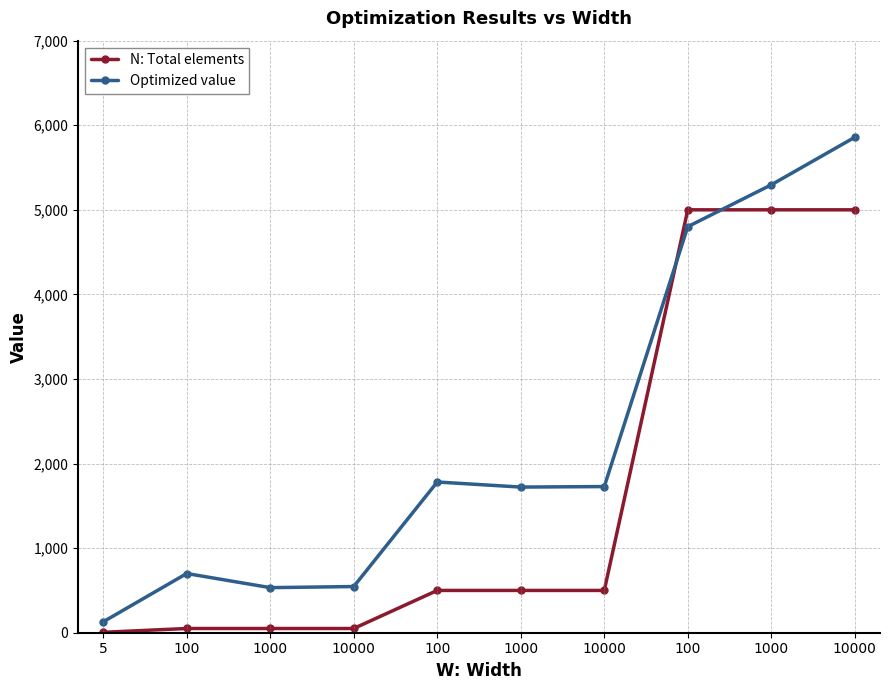

At which label does Optimized value reach its peak?

10000